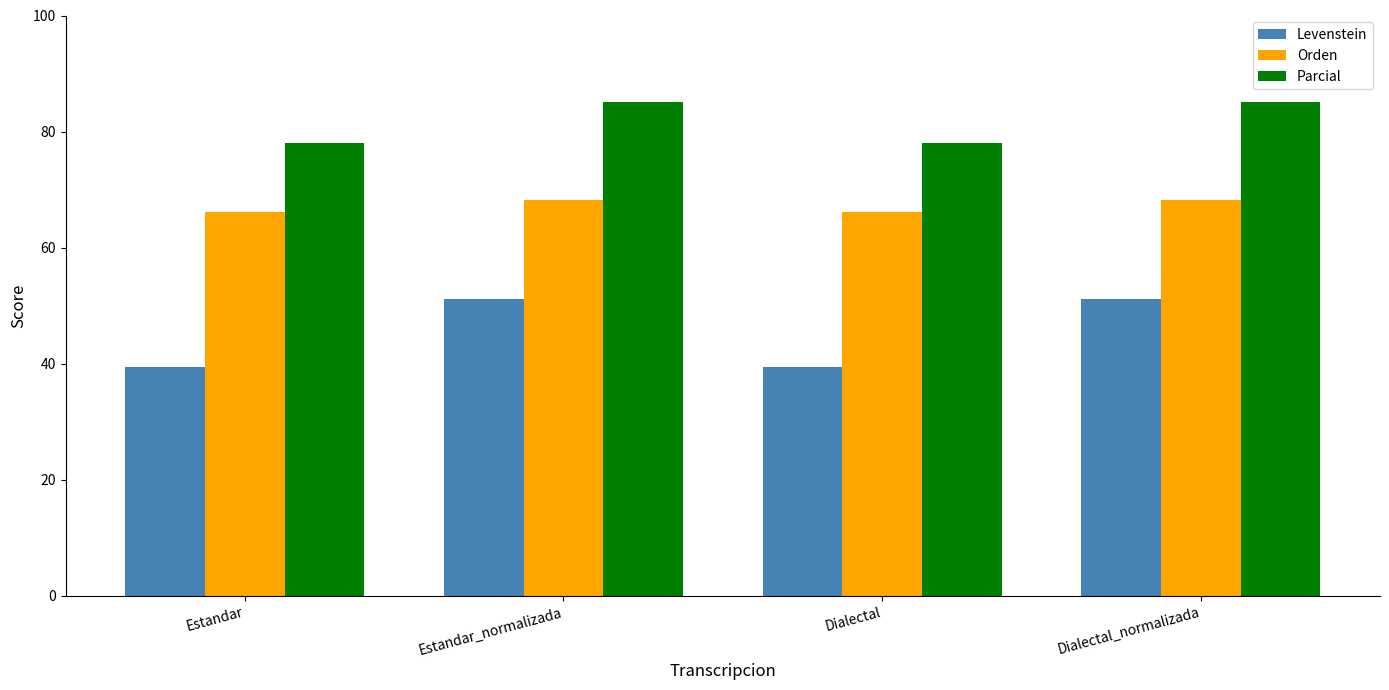

What is the greatest value displayed?

85.1